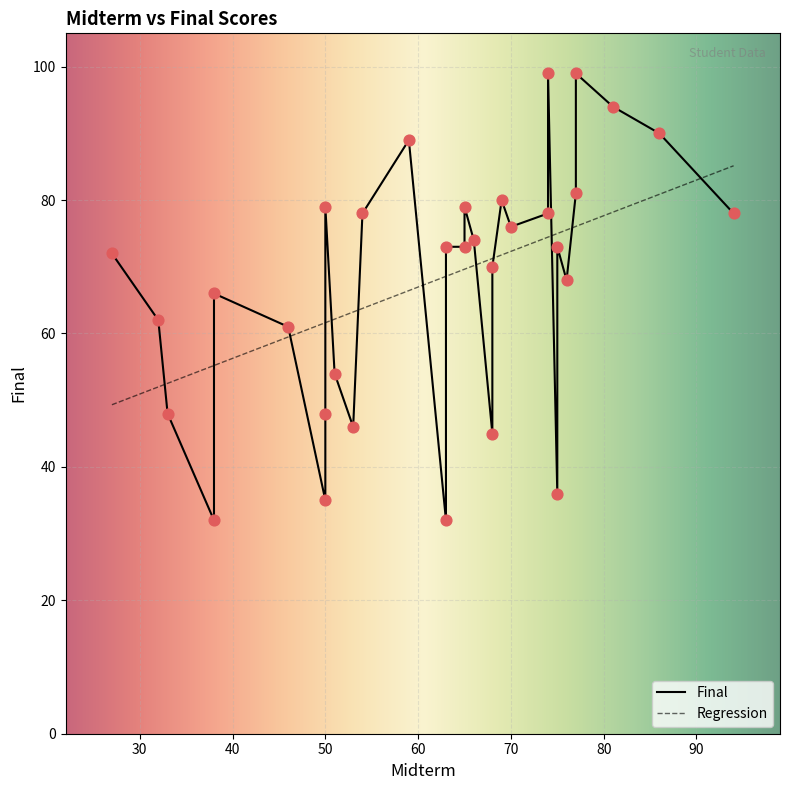

Approximately how many times larger is the value at 63 compared to 69?

0.4